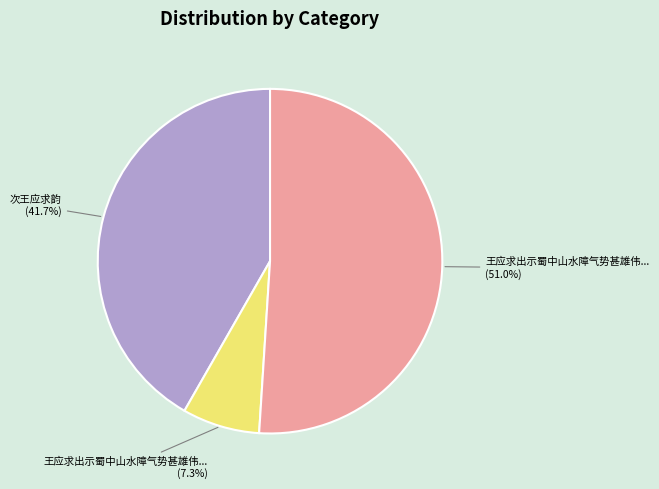

Does any single category account for the majority?

Yes